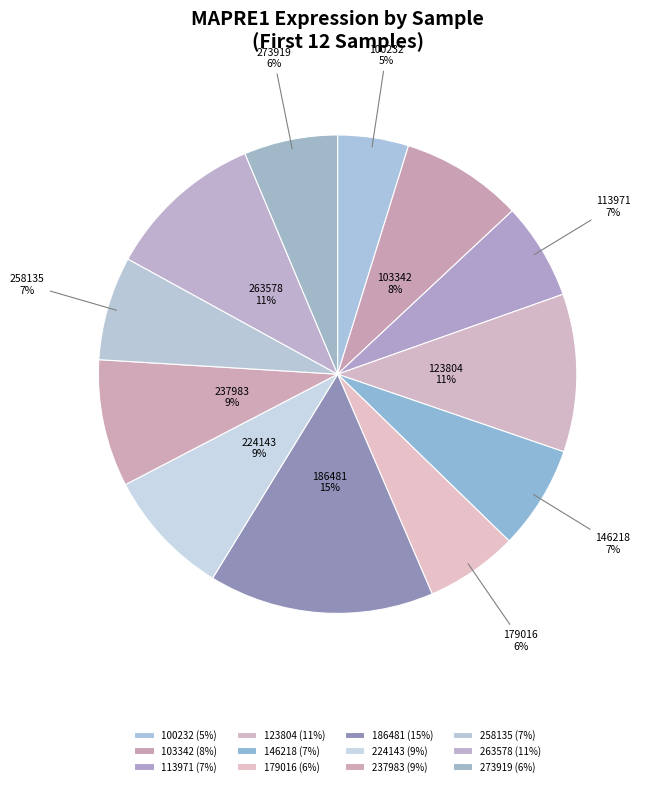

To the nearest percent, what percentage of the pie is 237983?

9%